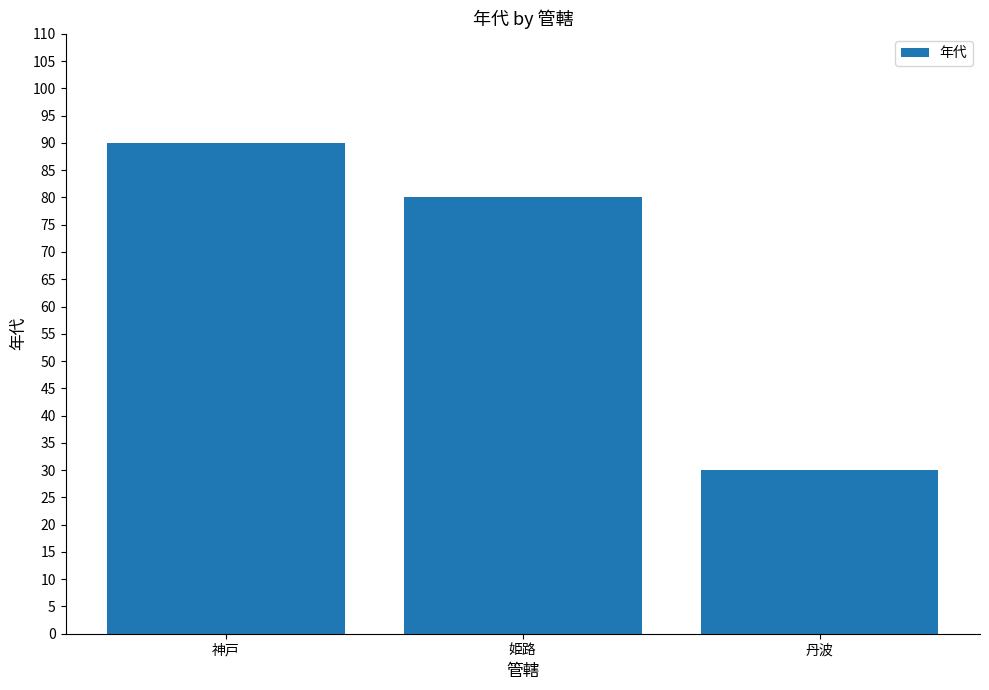

The chart shows a value of 80 at 姫路. True or false?

True